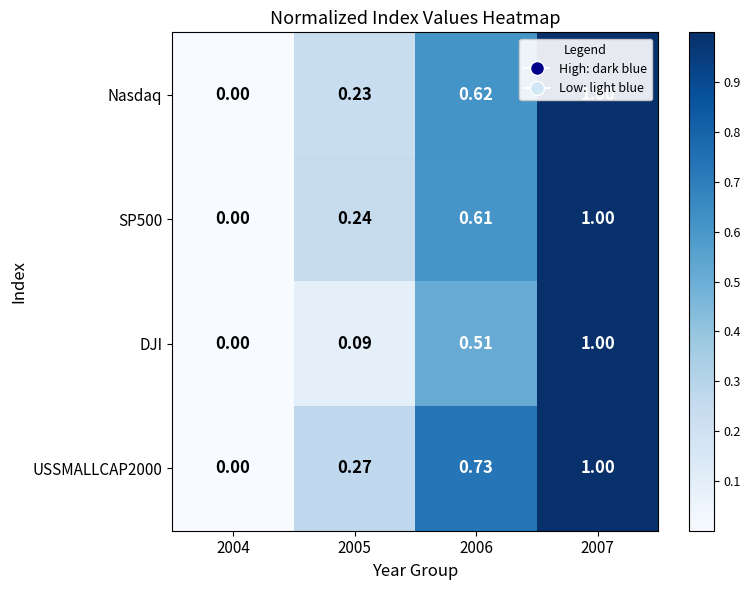

Between 2005 and 2007, which series saw the biggest shift?

DJI